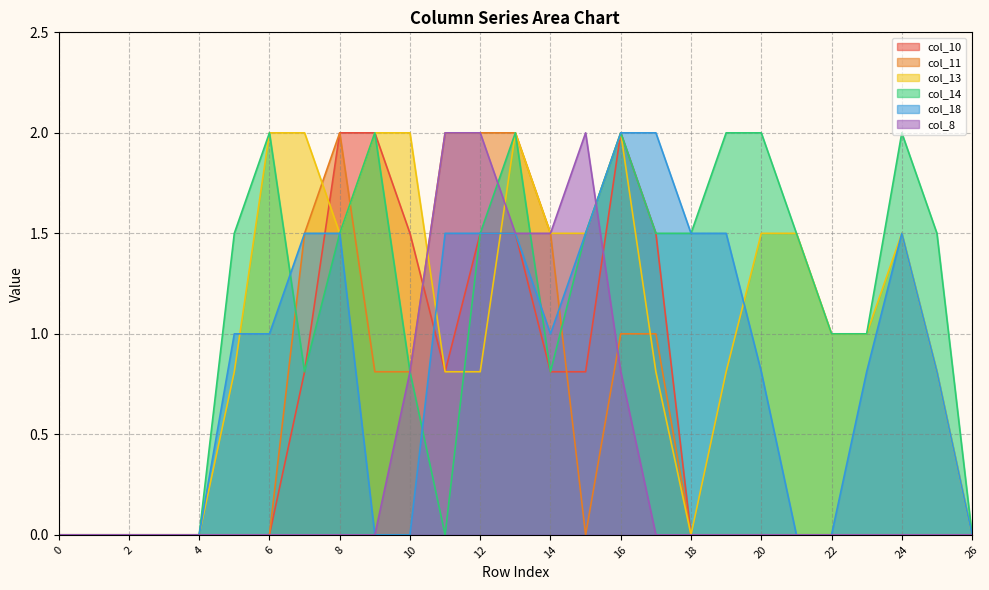

What is the maximum value for col_14?

2.0